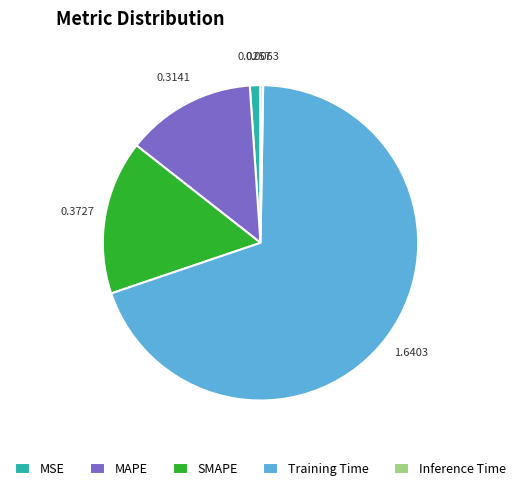

Between SMAPE and MAPE, which is larger?

SMAPE